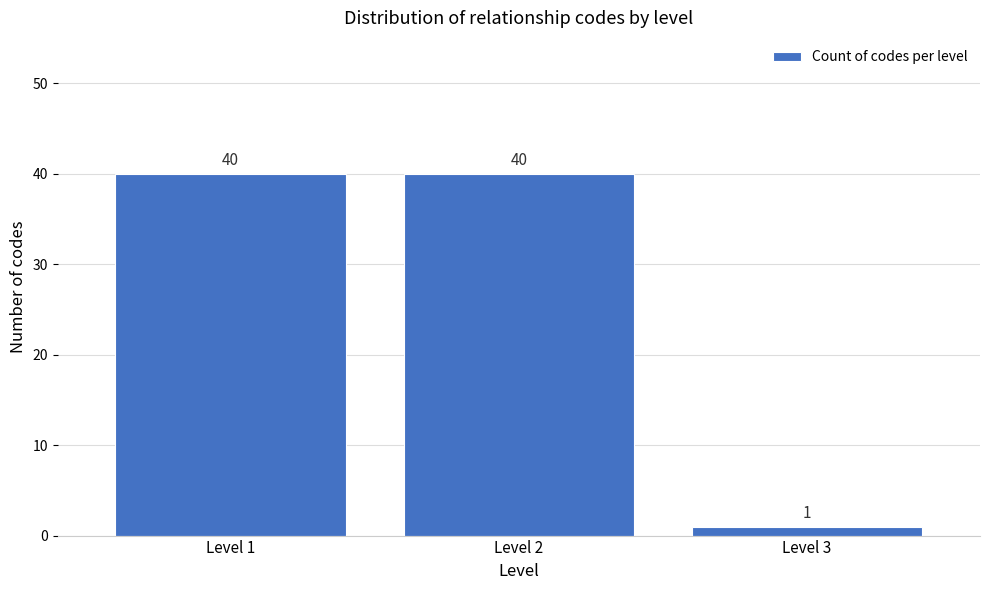

Reading right to left, what are all the values shown in this chart?

1	40	40